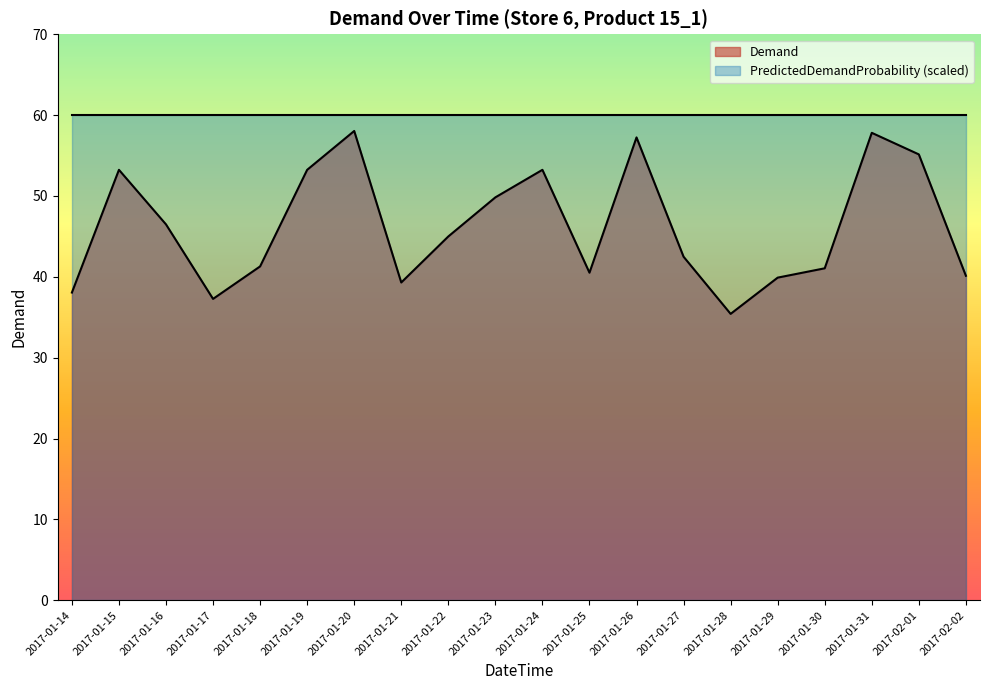

What is the sum of the values at 2017-01-30 and 2017-01-20?

99.1